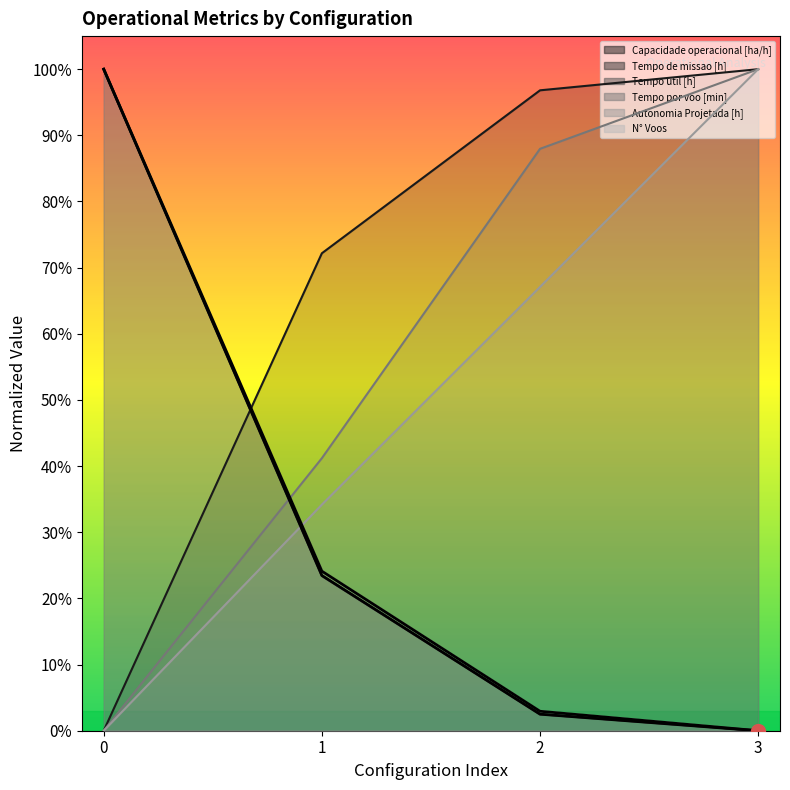

Is the value of Tempo de missao [h] at 3 greater than the value of Capacidade operacional [ha/h] at 1?

No